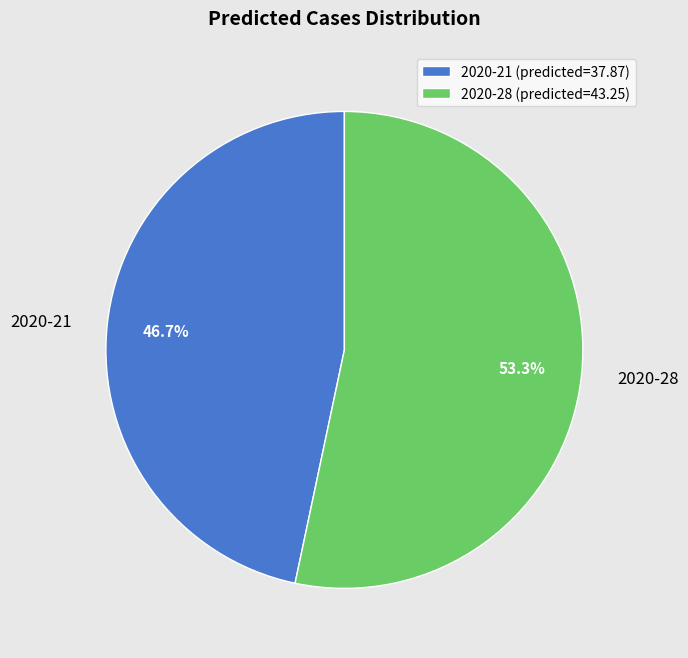

How much of the chart is everything except 2020-21?

53.3%